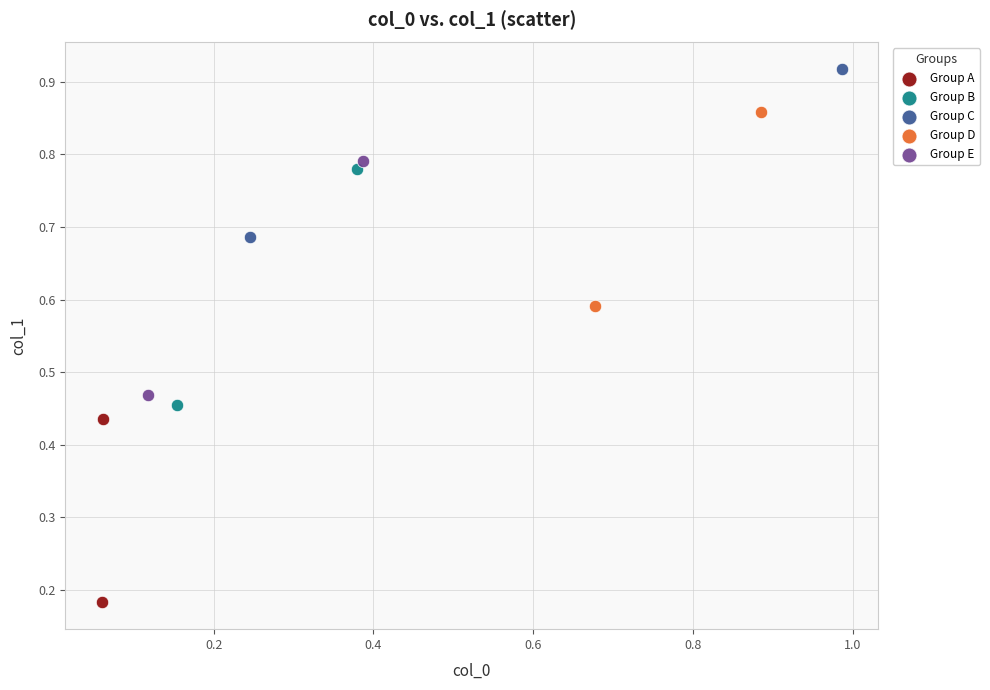

Which series contains the lowest Y value?

Group A